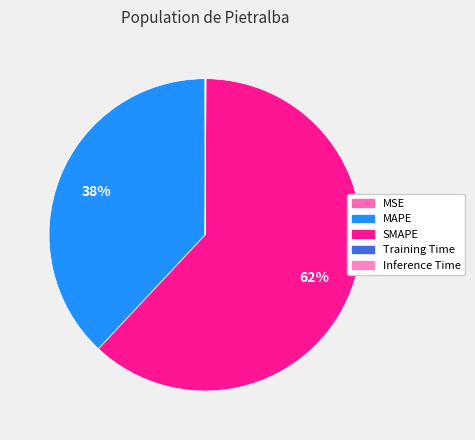

Rank the categories by value from highest to lowest.

SMAPE, MAPE, Inference Time, Training Time, MSE